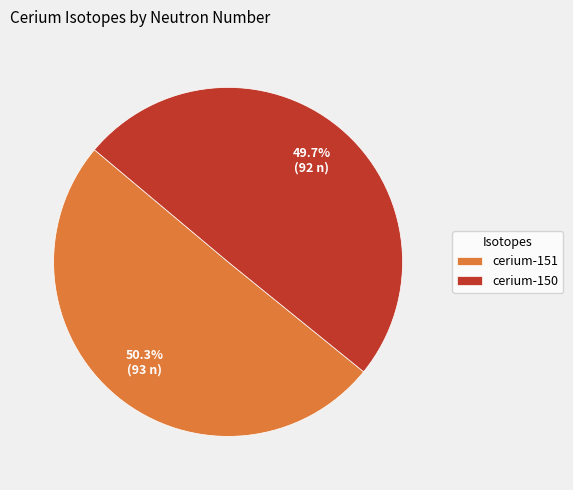

How many slices are in this pie chart?

2